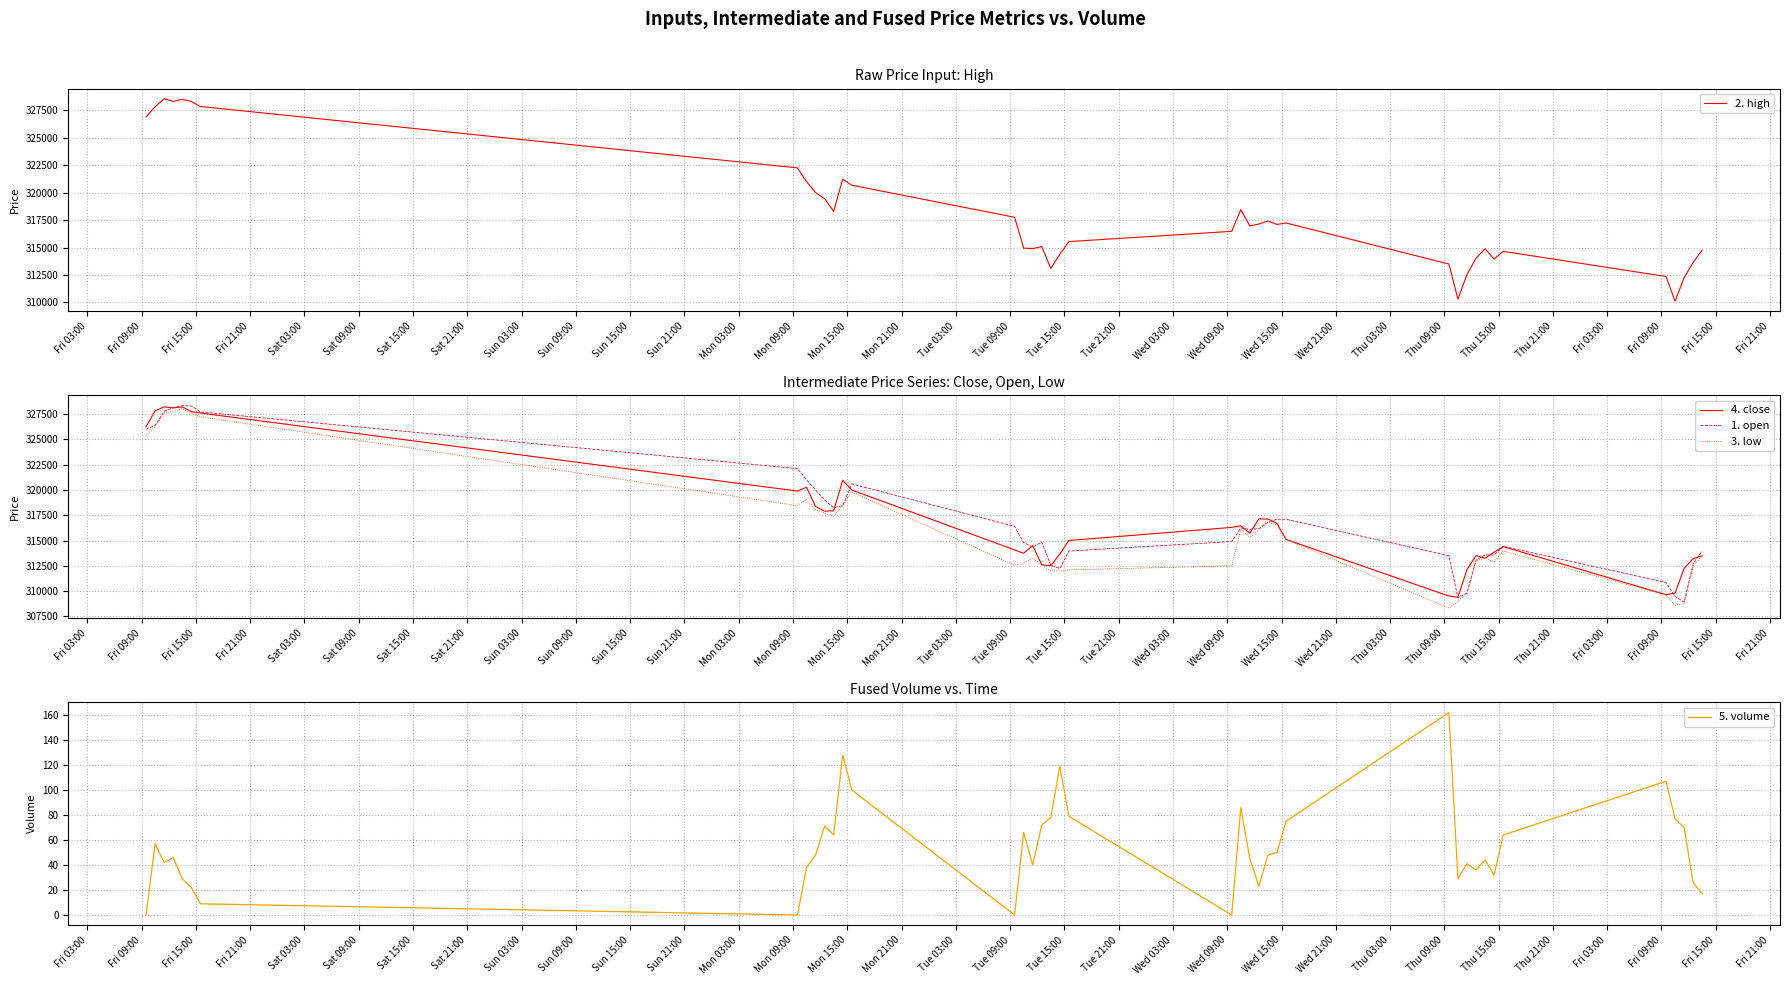

What is the maximum value for 1. open?

328330.0